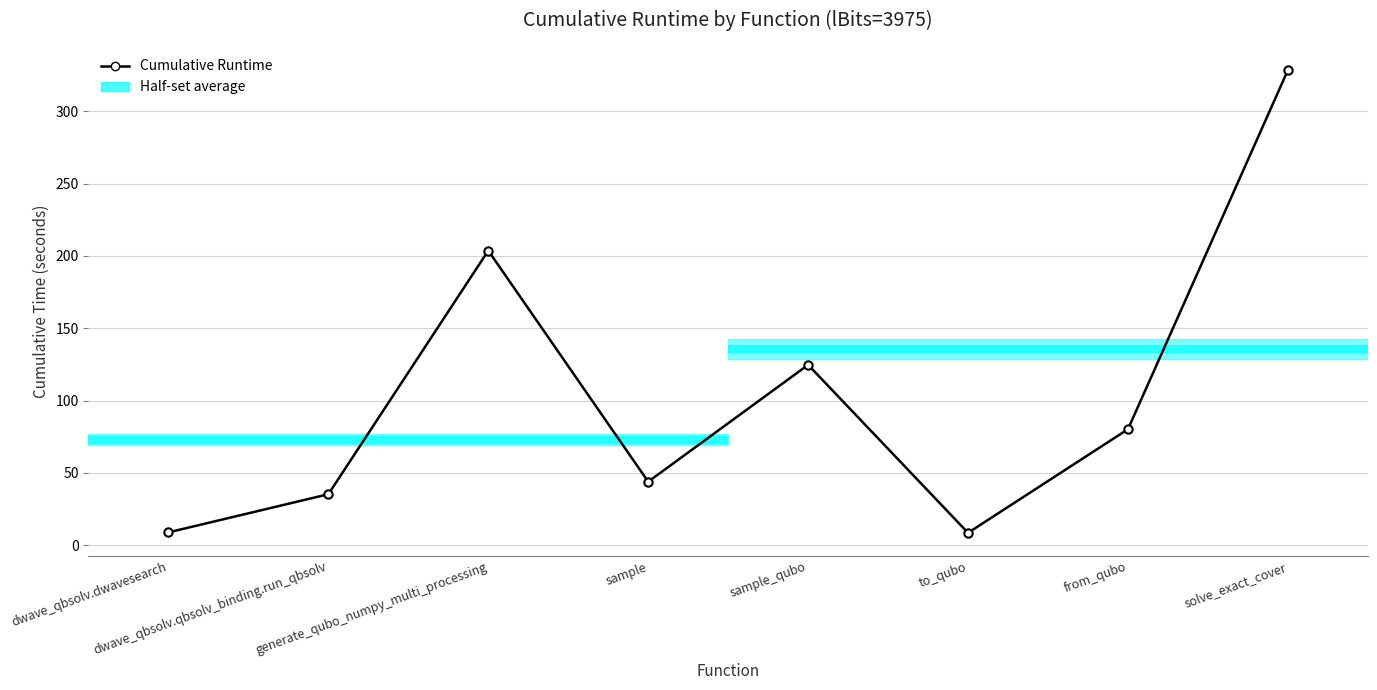

How many points are higher than both their immediate neighbors (excluding endpoints)?

2